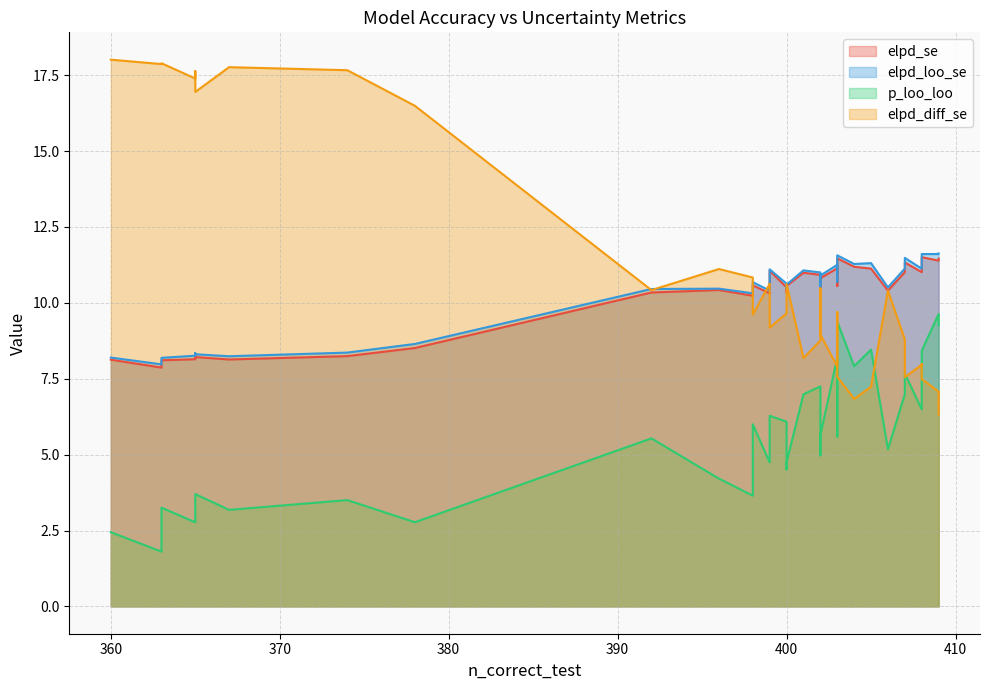

How many distinct data groups are displayed?

4